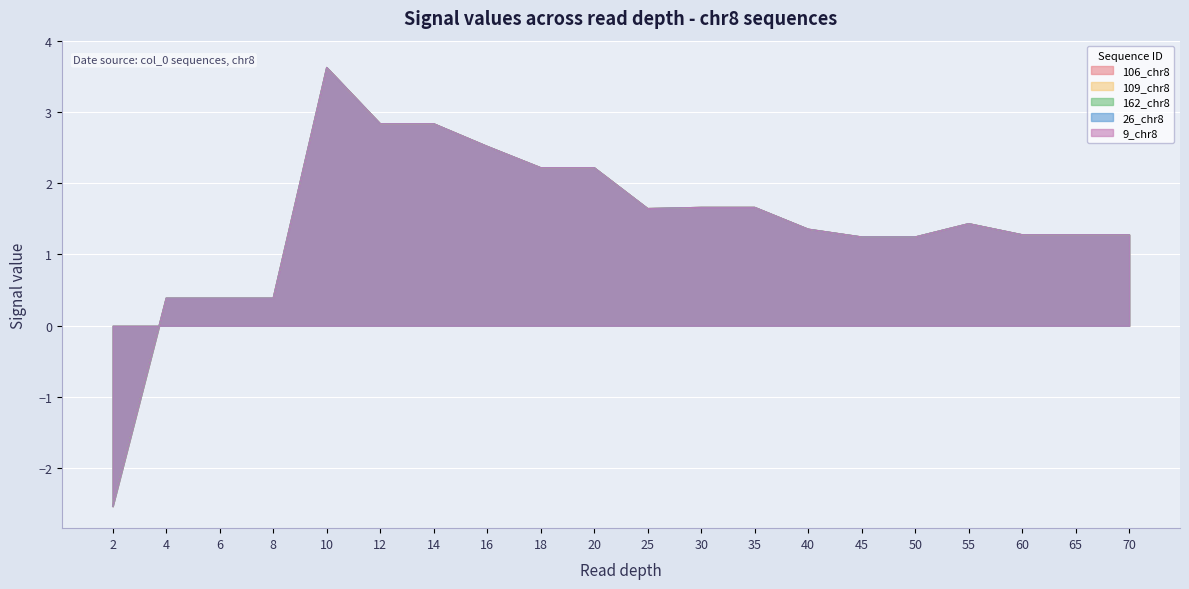

How many positive values does the 162_chr8 series have?

19